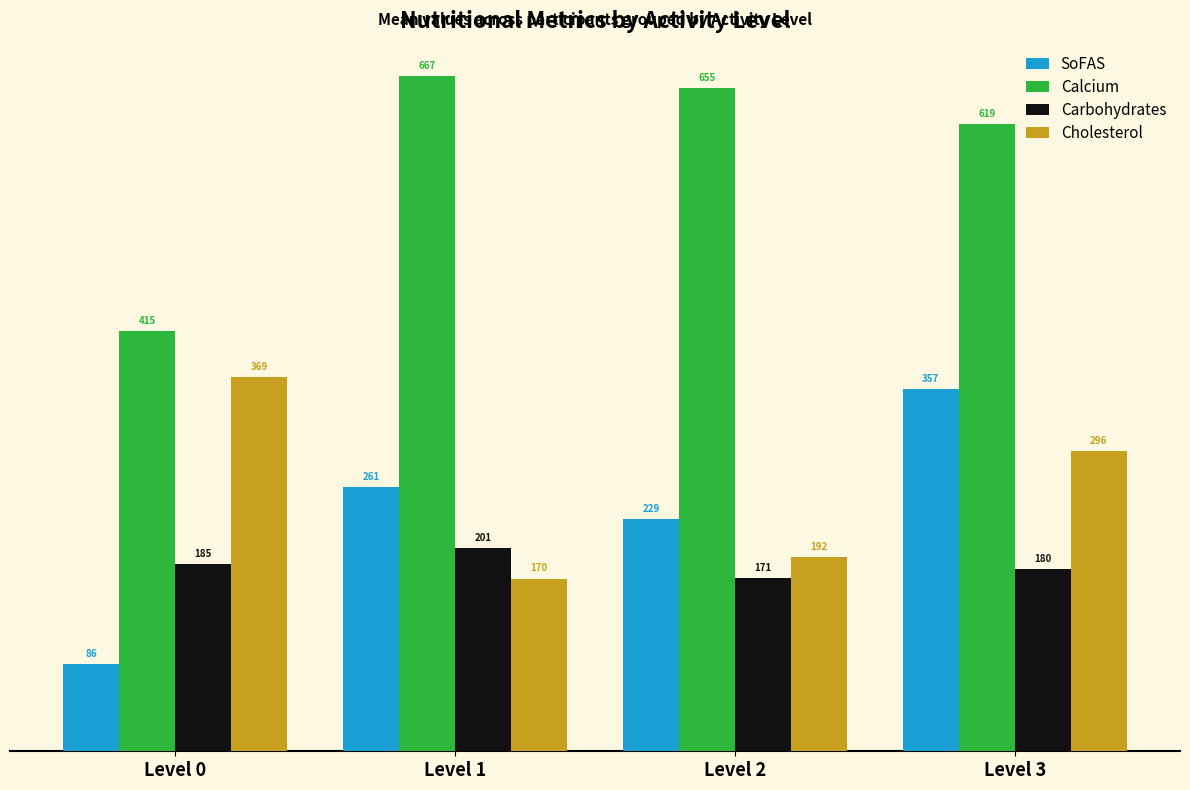

Which label corresponds to the largest value in the chart?

Level 1